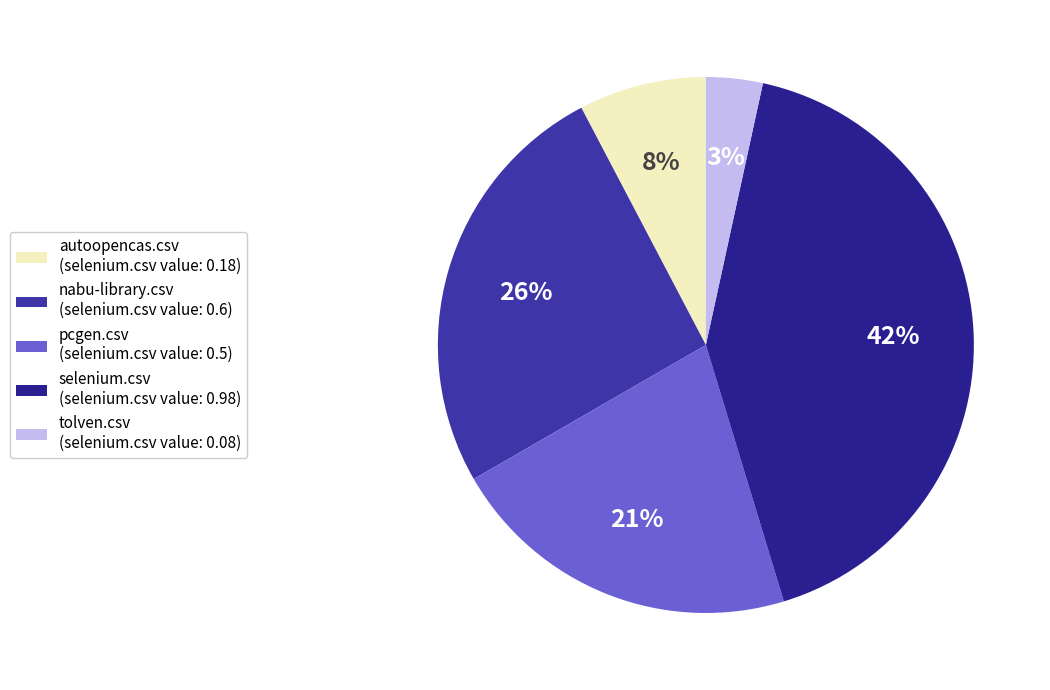

To the nearest percent, what percentage of the pie is pcgen.csv?

21%